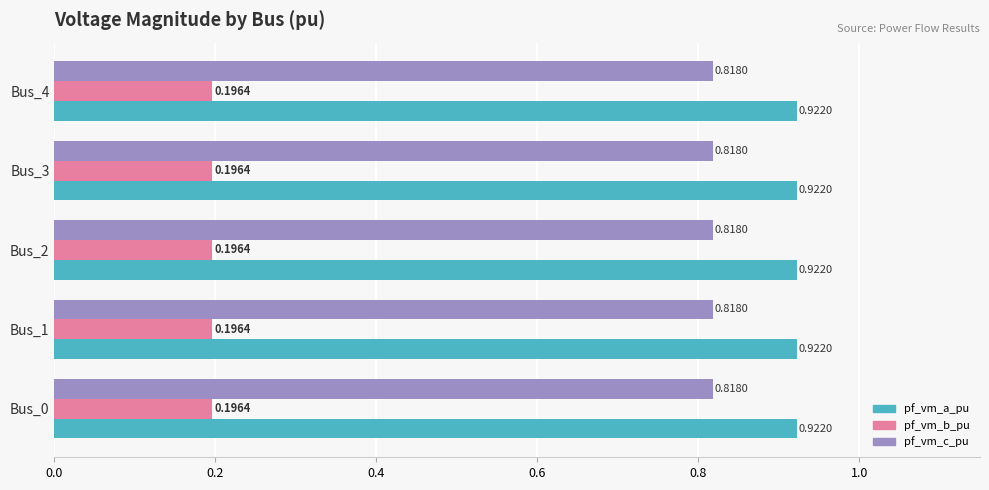

What is the difference between the highest and lowest values at Bus_3?

0.7